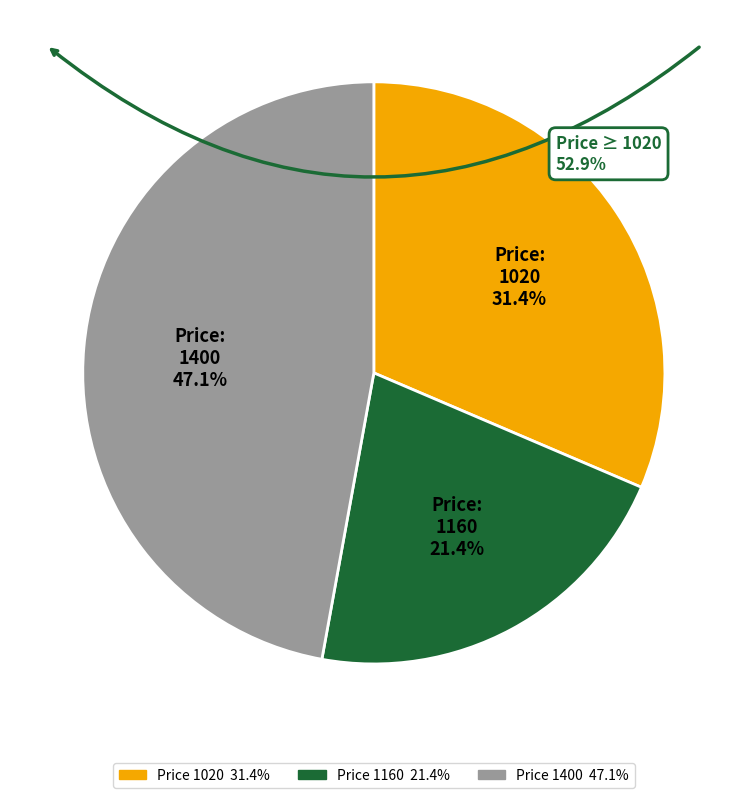

The 1020 slice represents 24% of the pie. True or false?

False